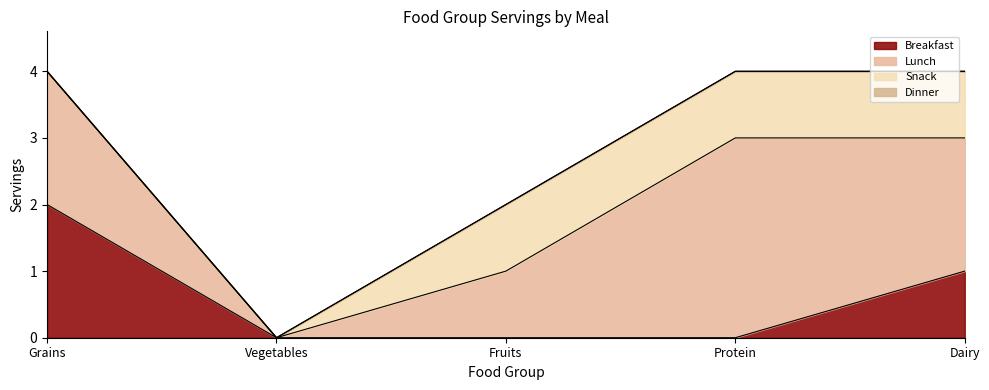

What is the value of the Snack point at the 3rd from the left?

1